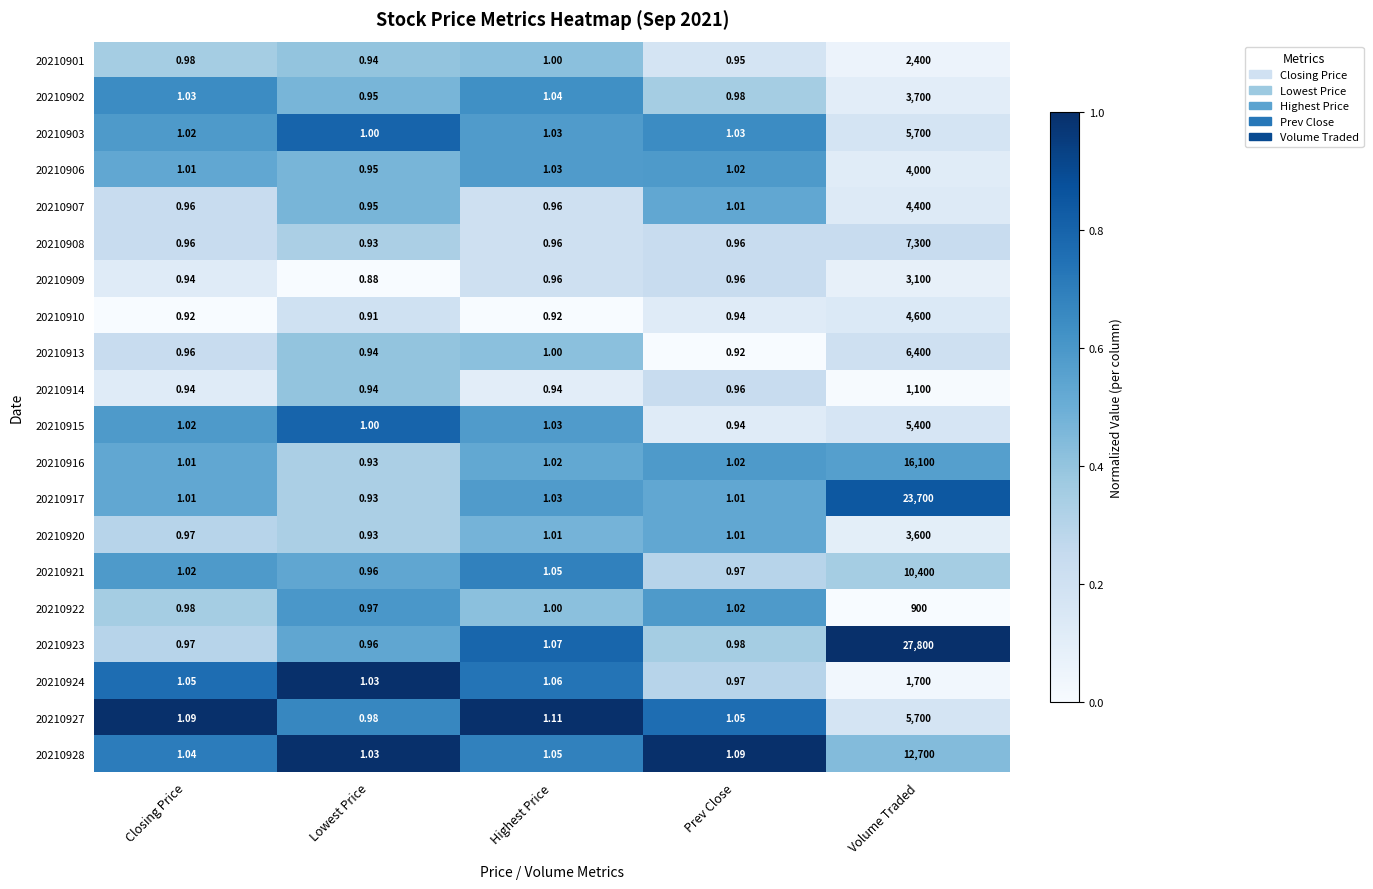

Which label corresponds to the largest value in the chart?

Volume Traded